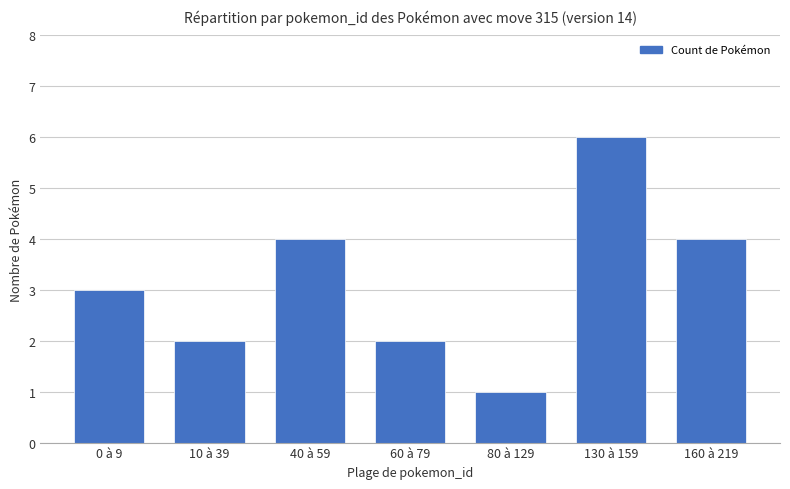

How many data points are less than 3?

3